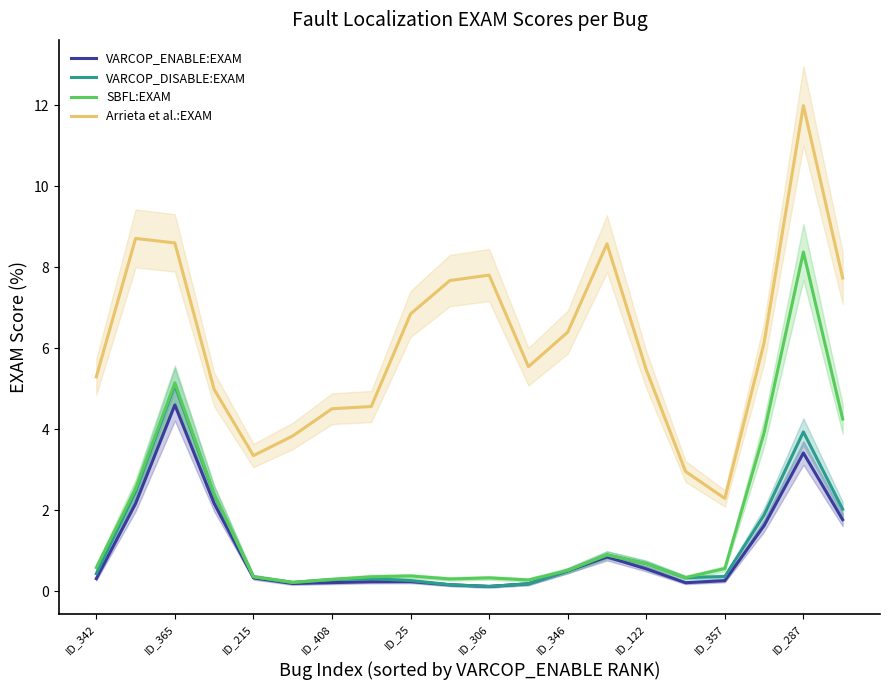

What is the smallest value displayed?

0.1